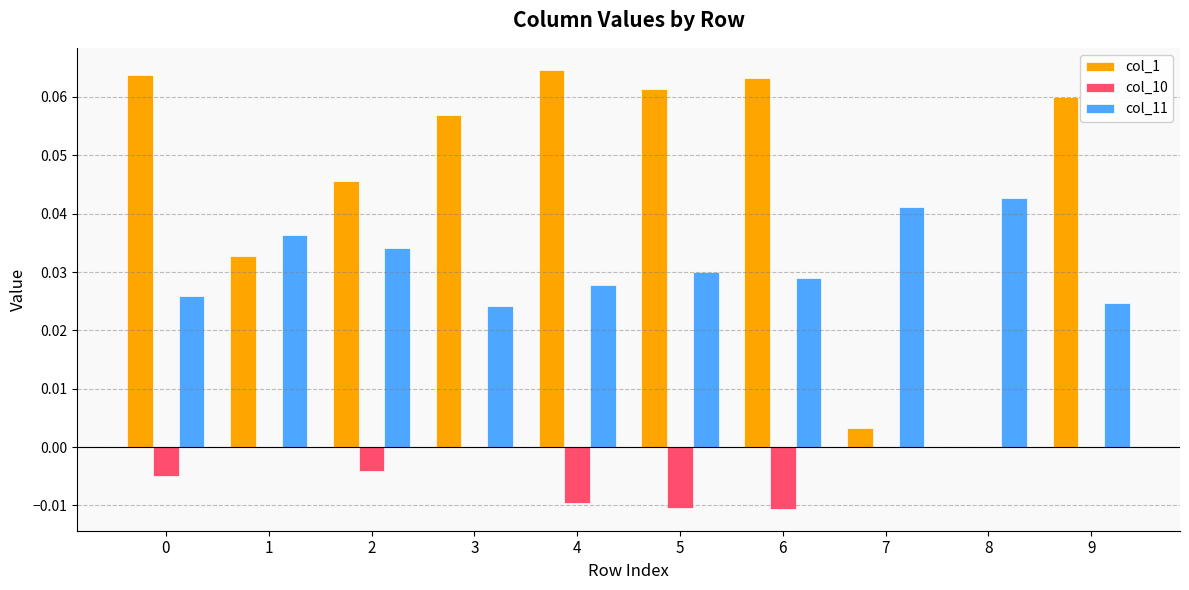

Is it true that col_11 equals 0.0 at 9?

True